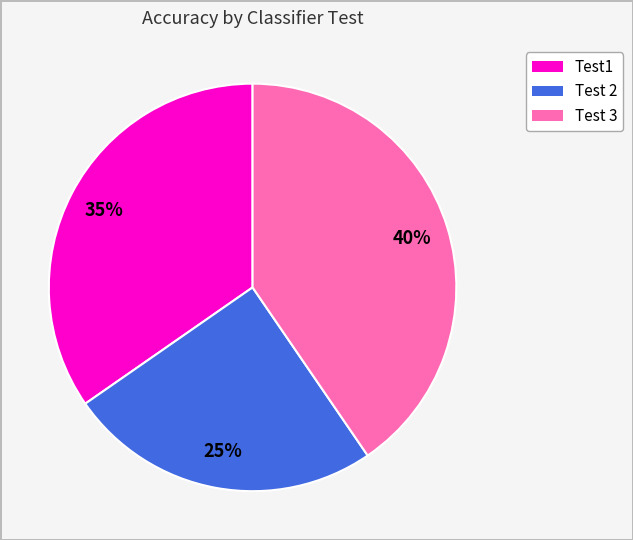

To the nearest percent, what is the combined percentage of Test 2 and Test1?

60%